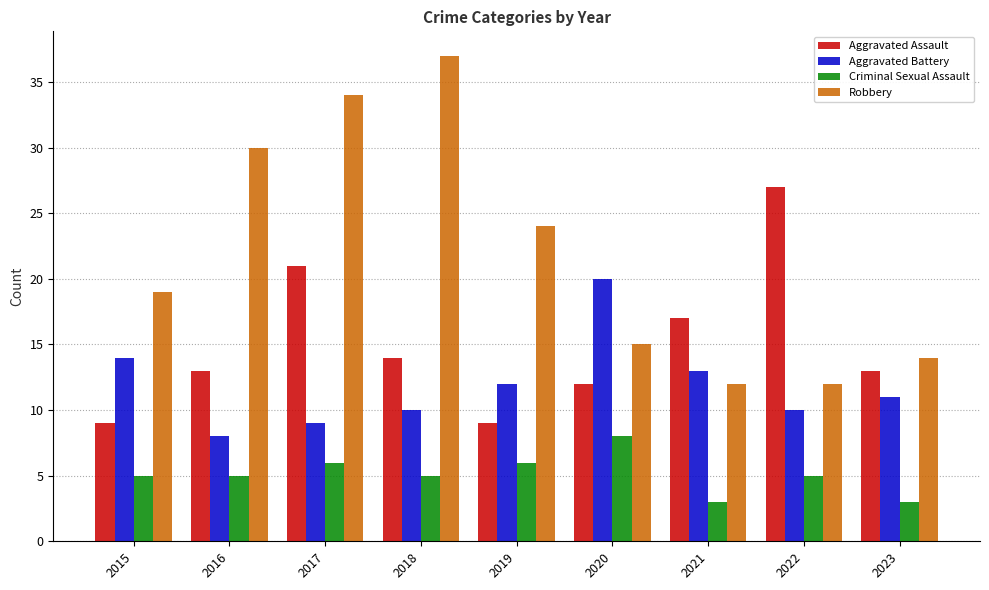

Is it true that Aggravated Battery equals 5 at 2016?

False